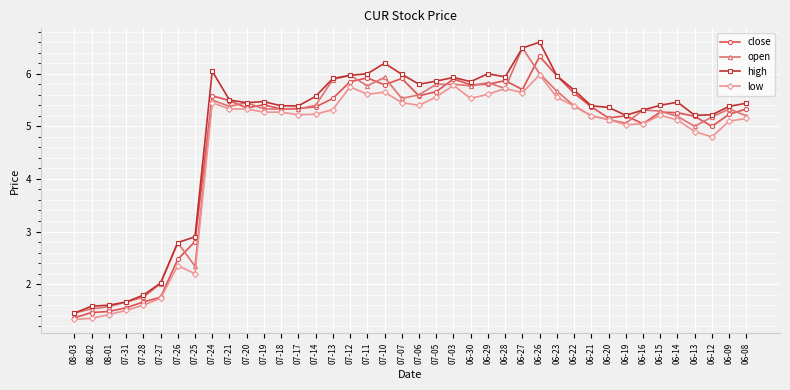

What is the value of the open point at the 8th from the left?

2.3